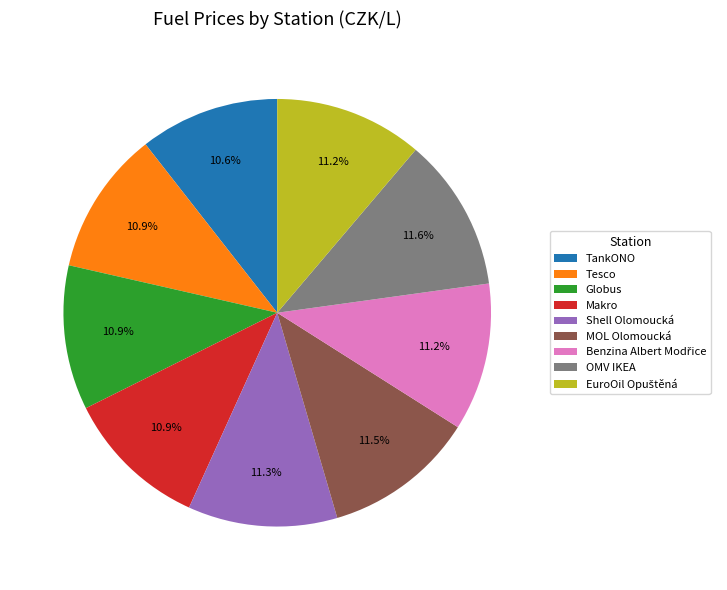

Does TankONO represent more than half of the total?

No